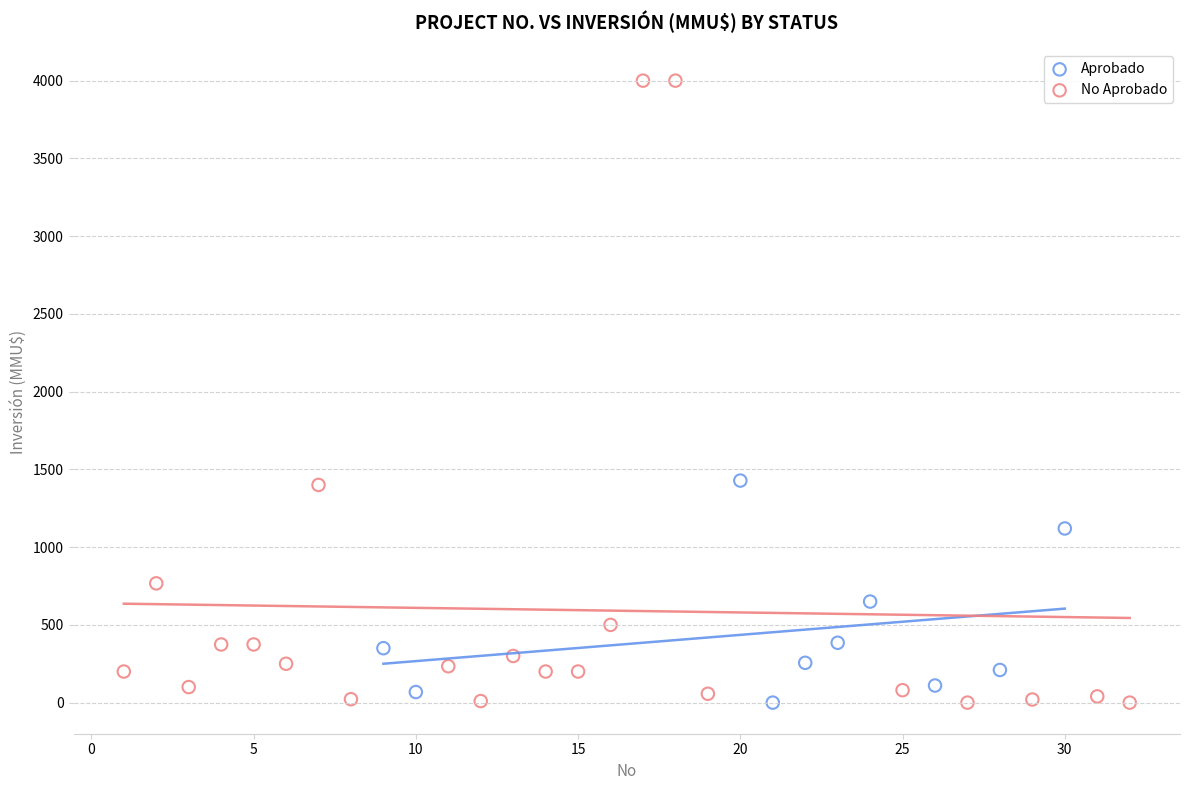

Which series contains the highest Y value?

No Aprobado